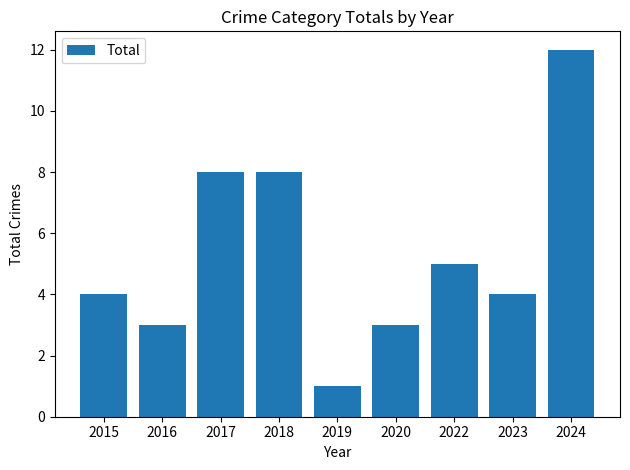

What is the change in value from 2015 to 2020?

-1